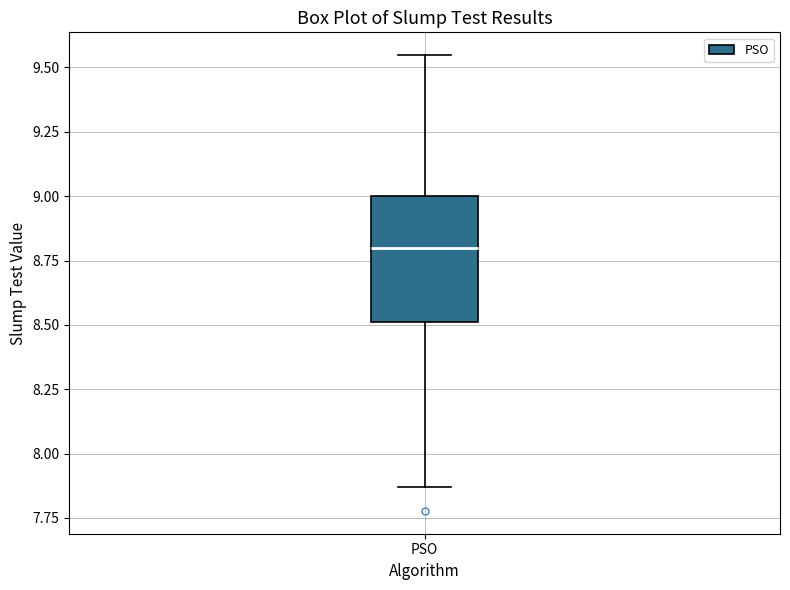

Read this box plot against the y-axis: the position of the median line, the range covered by the box, and the ends of both whiskers. The values are not printed on the chart, so give them approximately, as read against the axis.

median 8.80, box 8.50 to 9.00, whiskers 7.85 to 9.55